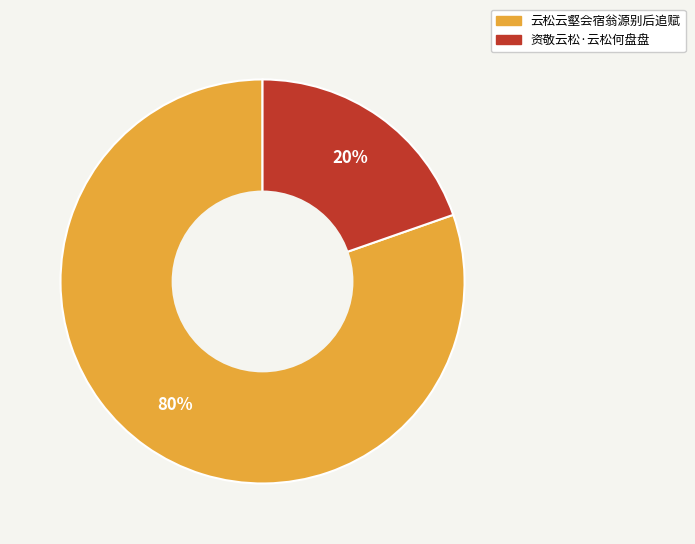

Rank the categories by value from highest to lowest.

云松云壑会宿翁源别后追赋, 资敬云松·云松何盘盘